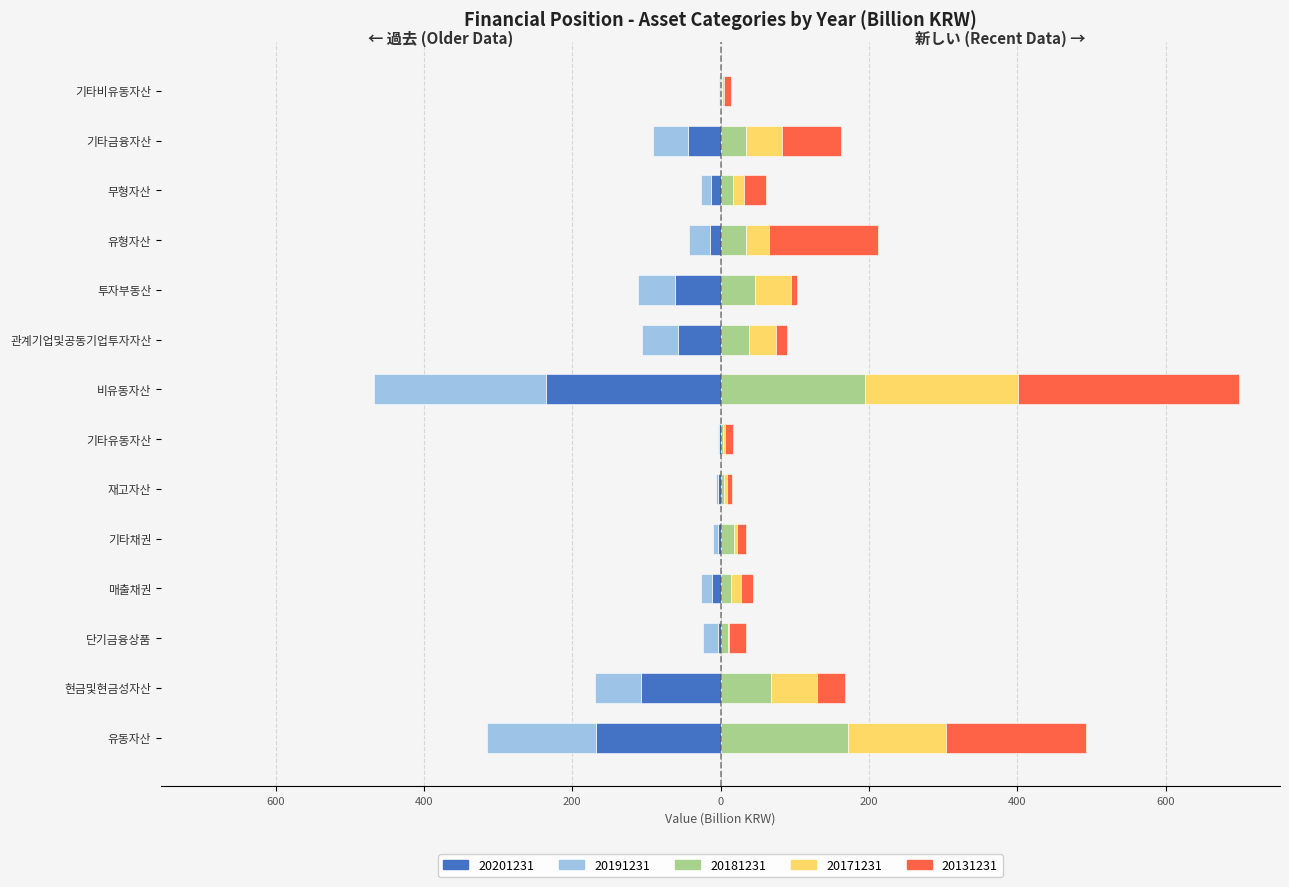

Is it true that 20171231 equals 7.2 at 매출채권?

False